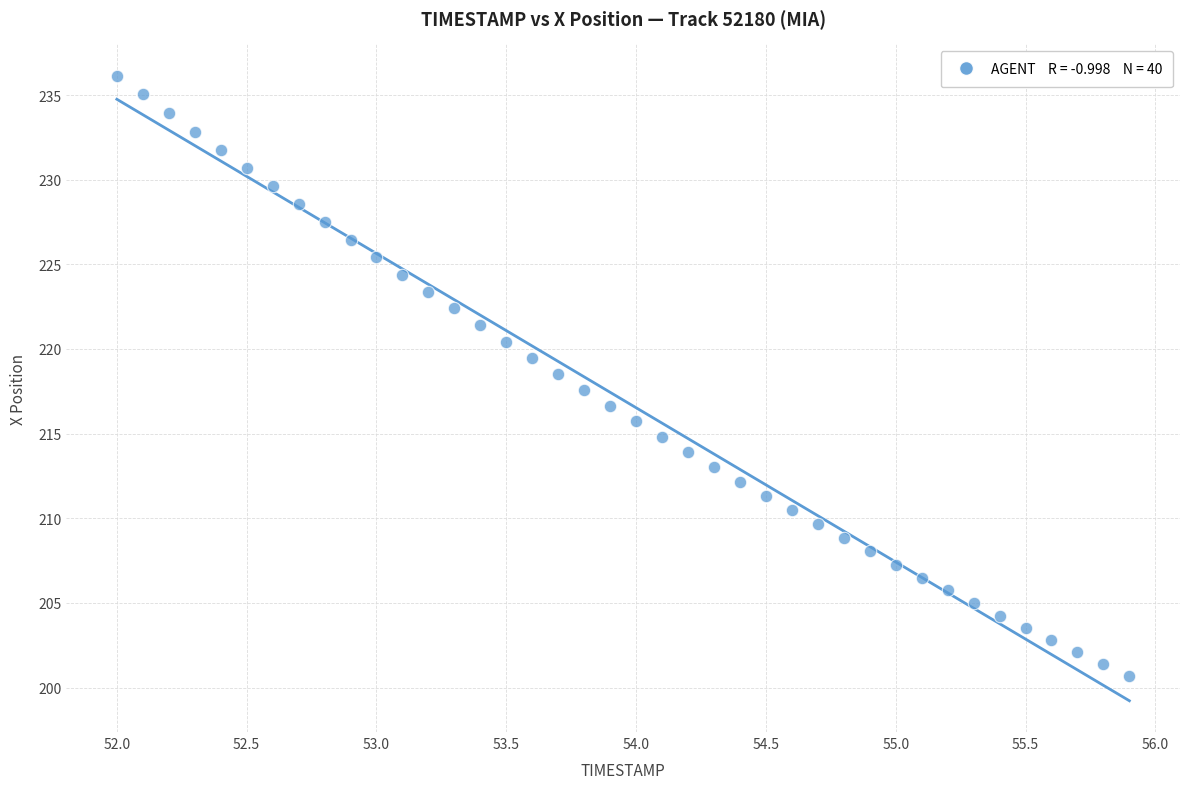

What is the range of Y values (max minus min)?

35.5